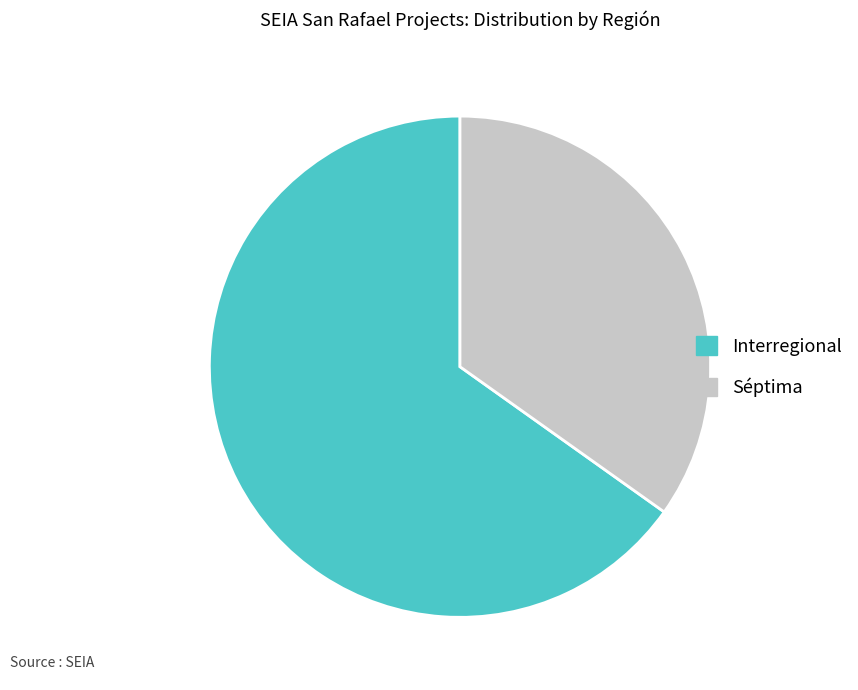

Do Interregional and Séptima together represent more than half of the pie?

Yes